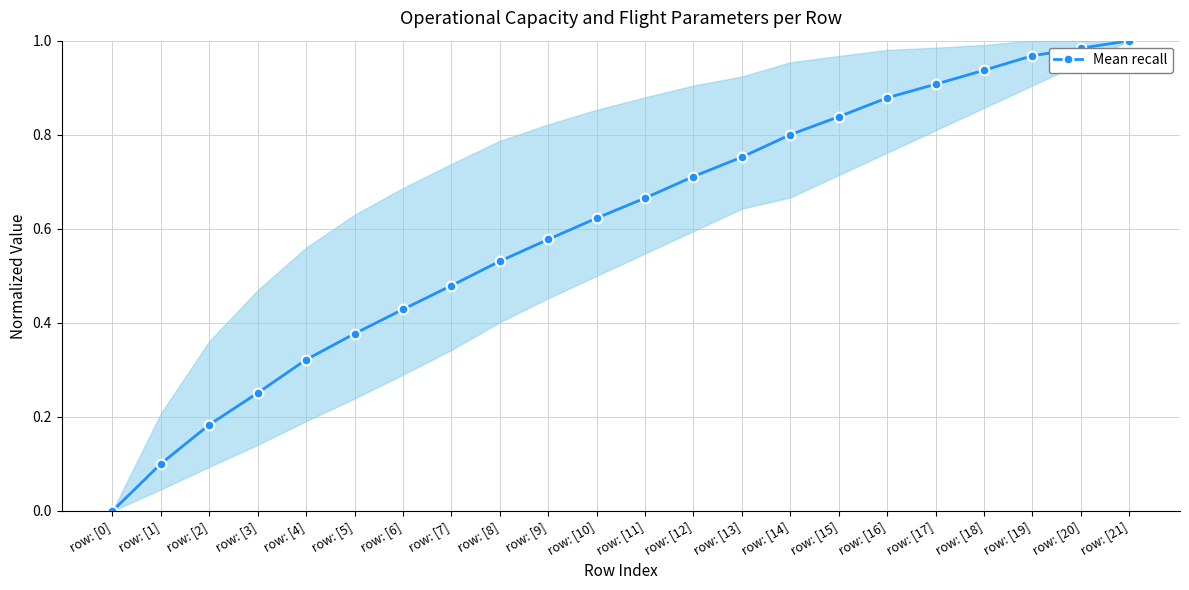

The chart shows a value of 0.4 at row: [6]. True or false?

True